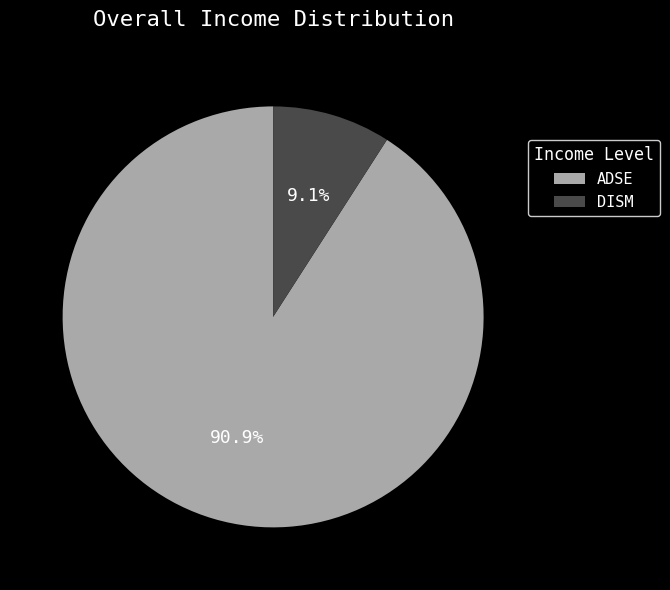

What percentage do DISM and ADSE together represent?

100.0%